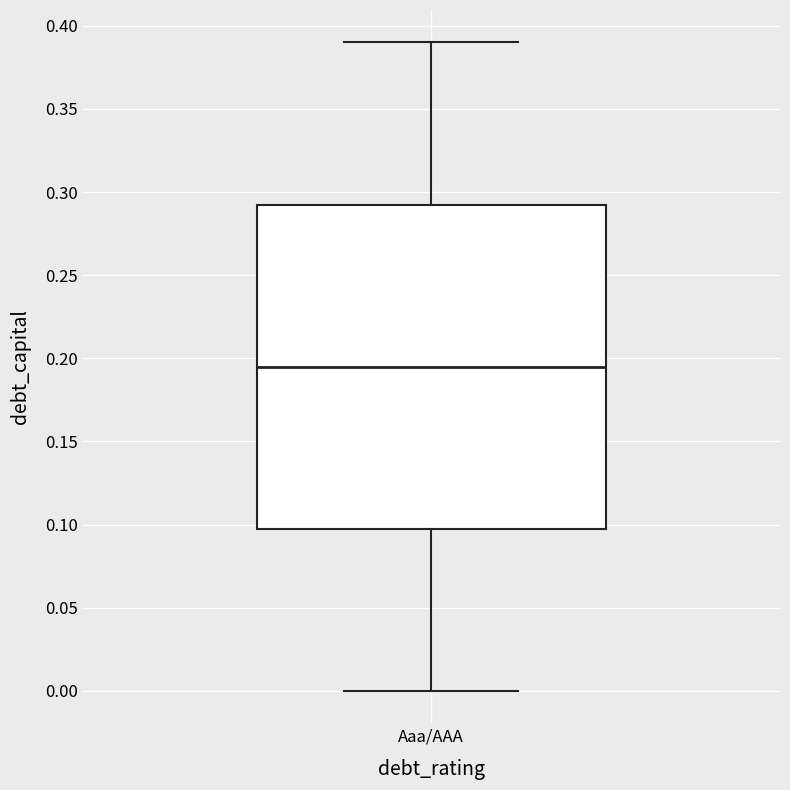

Where is the lower edge of the box for Aaa/AAA on the y-axis? The values are not printed on the chart, so give them approximately, as read against the axis.

0.100